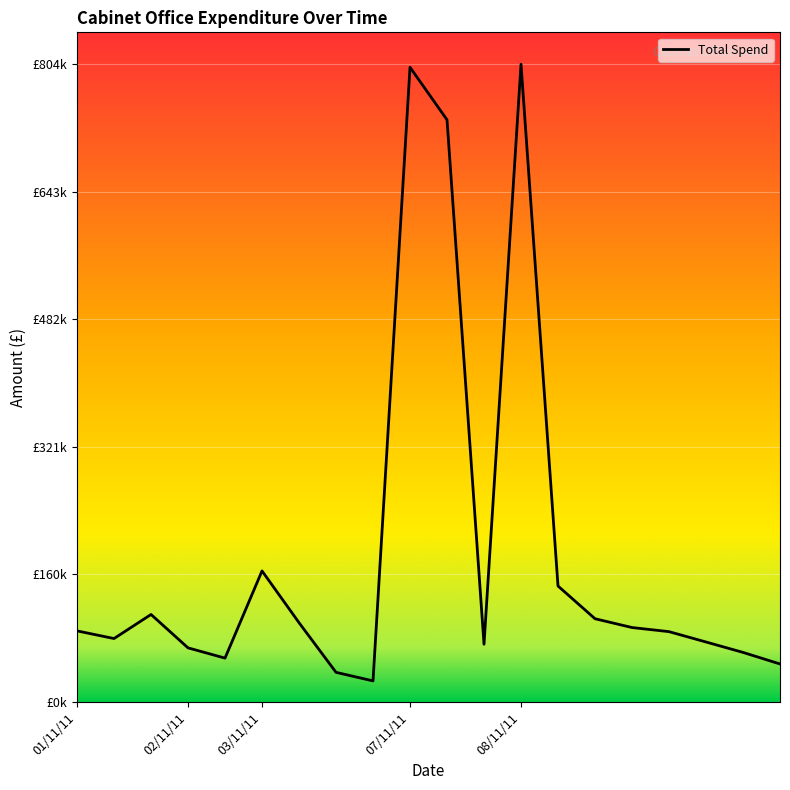

What is the value of the 5th point from the left?

55290.6